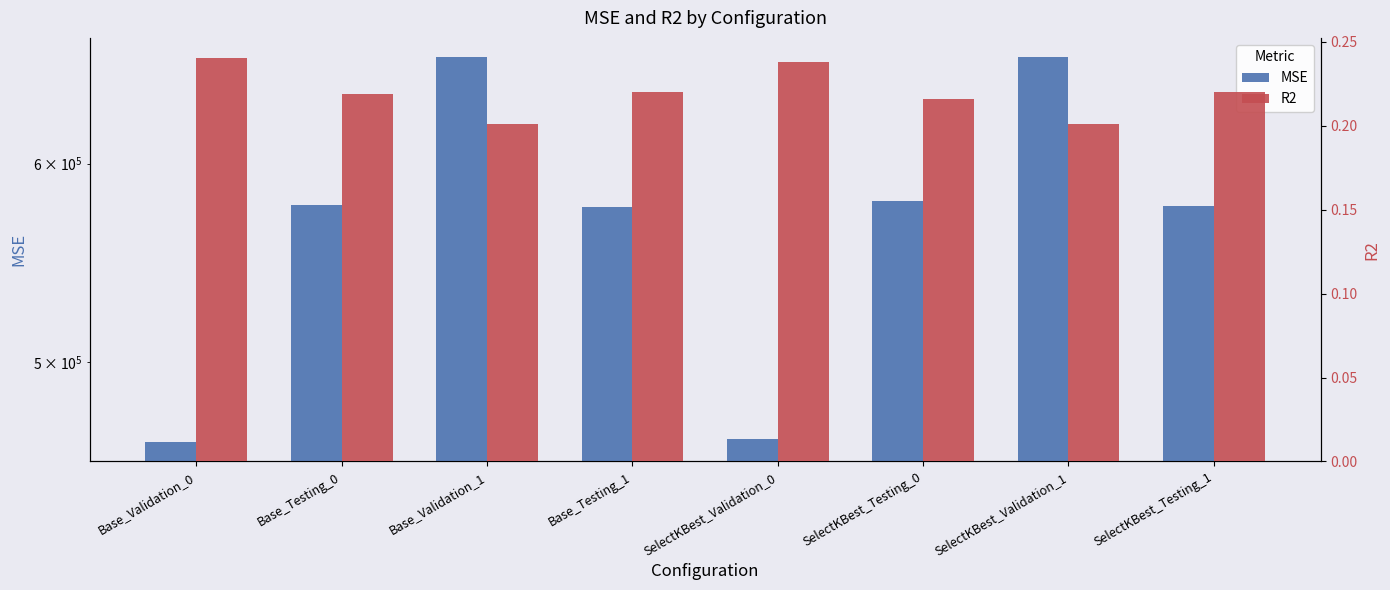

Where is MSE nearest to the value 563155?

Base_Testing_1